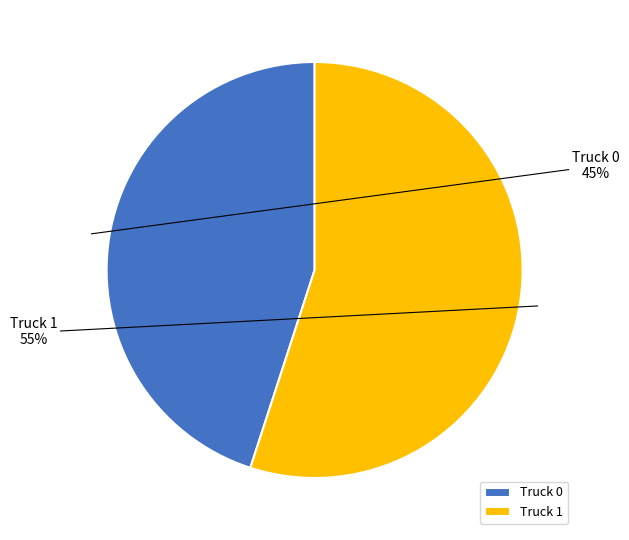

To the nearest percent, what percentage of the pie is Truck 1?

55%